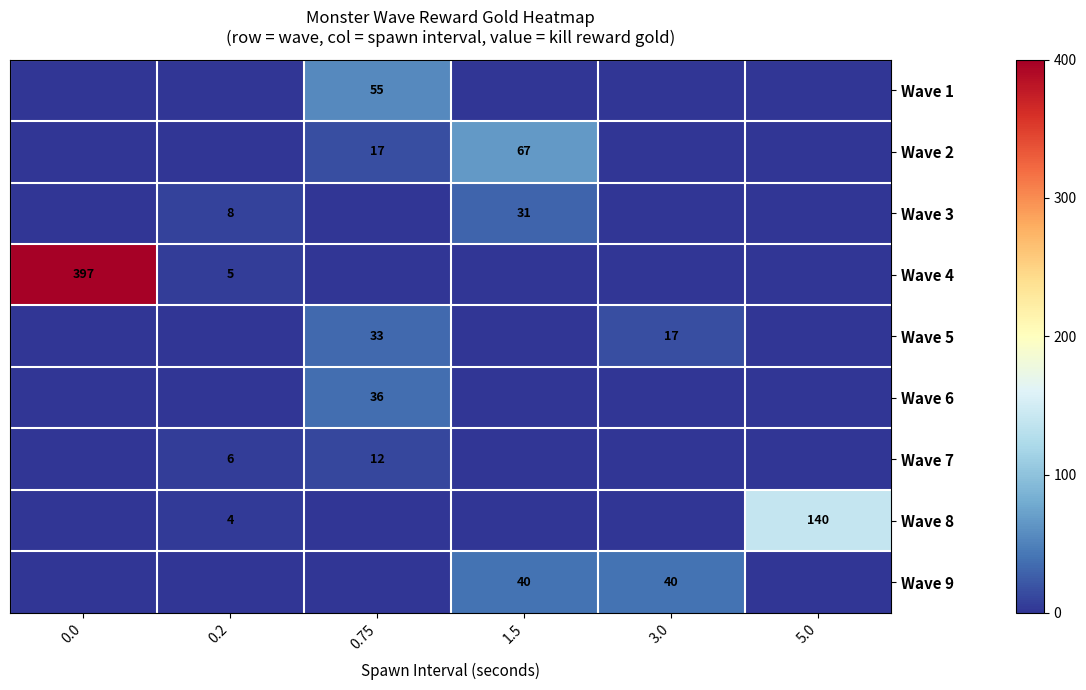

Is it true that Wave 3 equals 31 at 1.5?

True